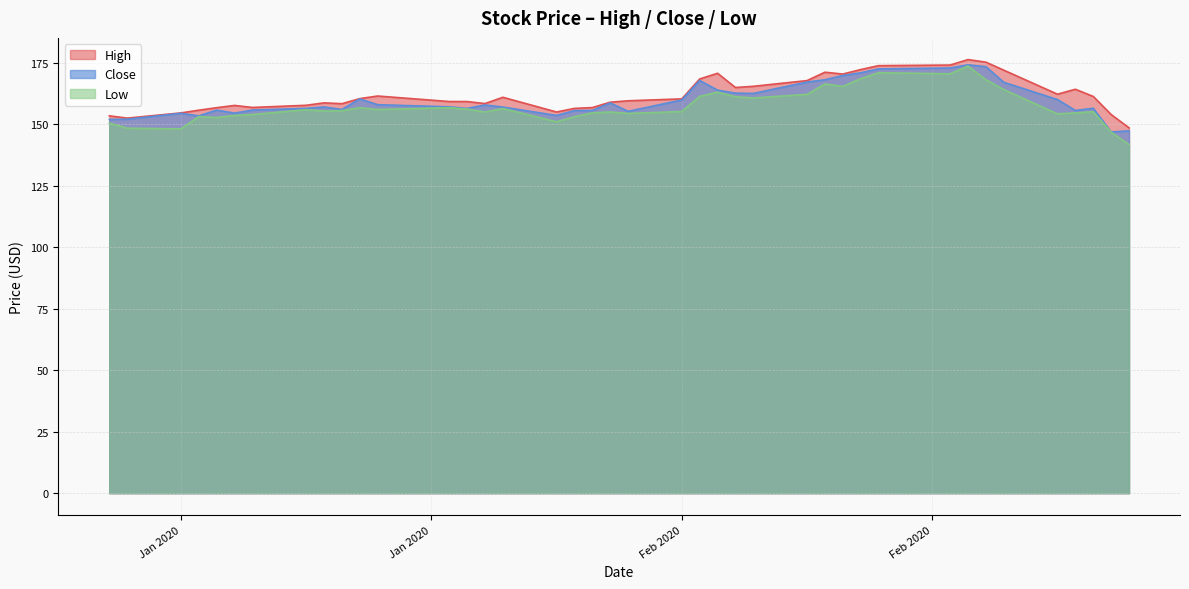

How many lines are shown in the chart?

3